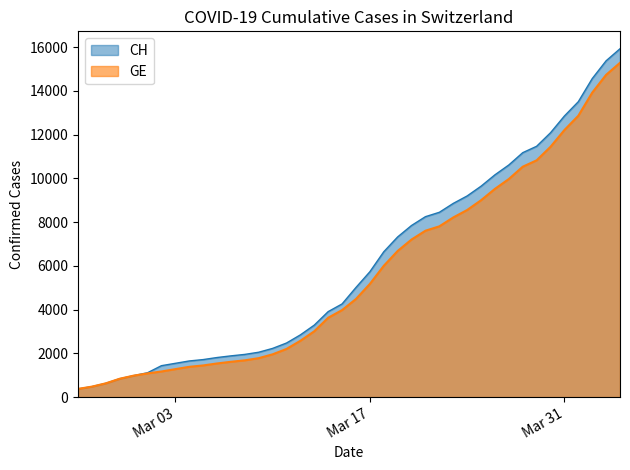

What is the maximum value shown in the chart?

15926